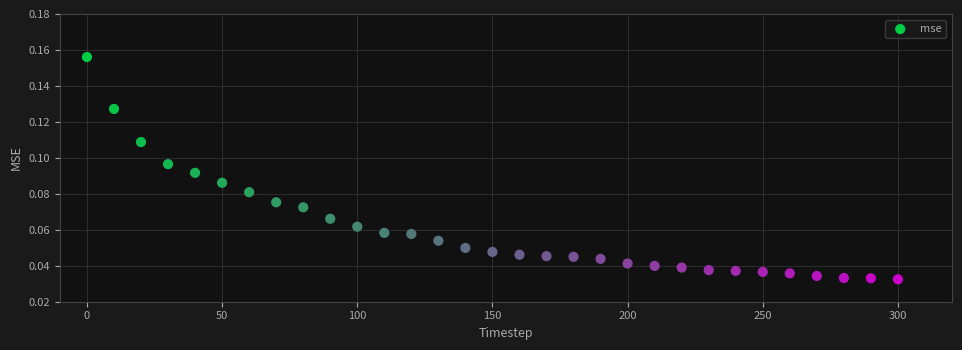

What is the range of X values (max minus min)?

300.0